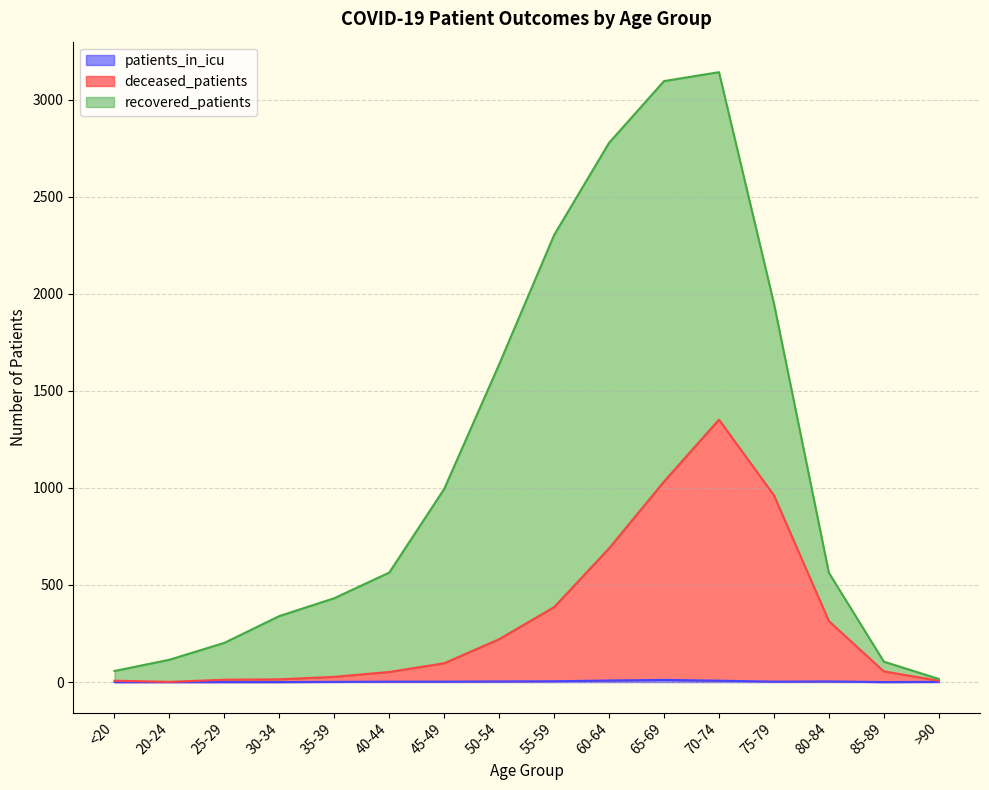

Which label corresponds to the smallest value in the chart?

<20